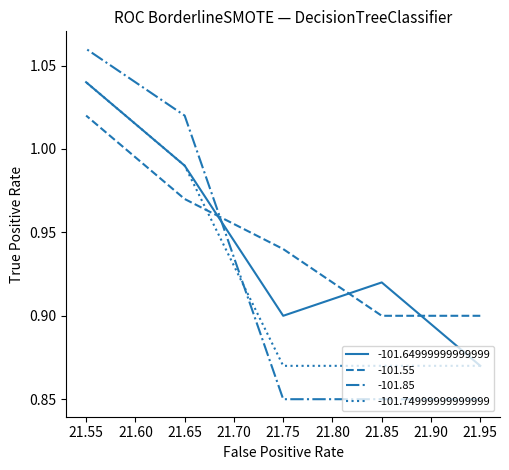

Does the chart have visible grid lines?

No